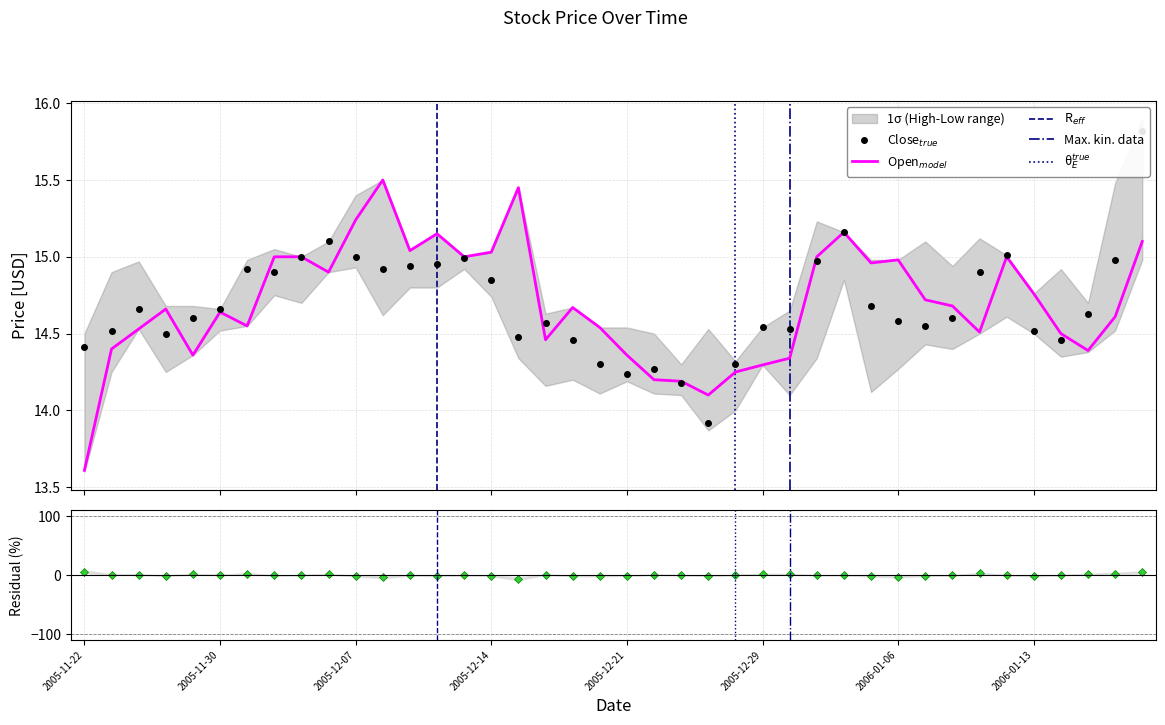

How many data points does each series have?

40